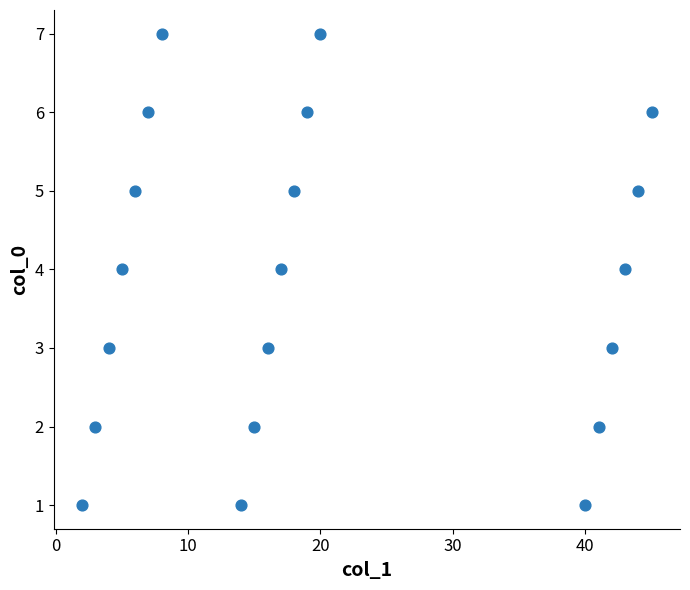

What is the range of X values (max minus min)?

43